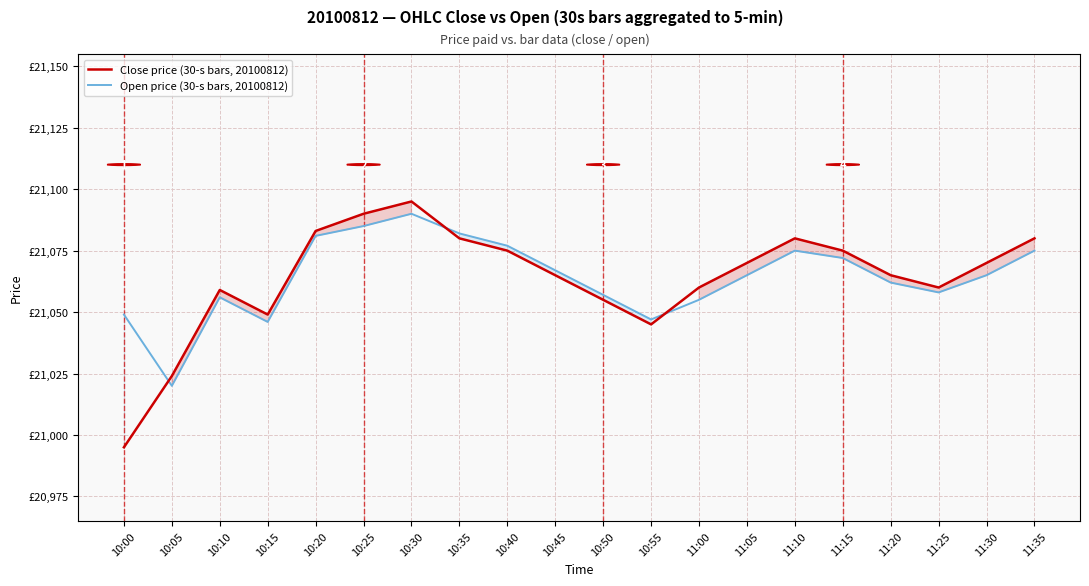

Reading left to right, what are all the values shown in this chart?

Close price (30-s bars, 20100812): 20995	21024	21059	21049	21083	21090	21095	21080	21075	21065	21055	21045	21060	21070	21080	21075	21065	21060	21070	21080
Open price (30-s bars, 20100812): 21049	21020	21056	21046	21081	21085	21090	21082	21077	21067	21057	21047	21055	21065	21075	21072	21062	21058	21065	21075